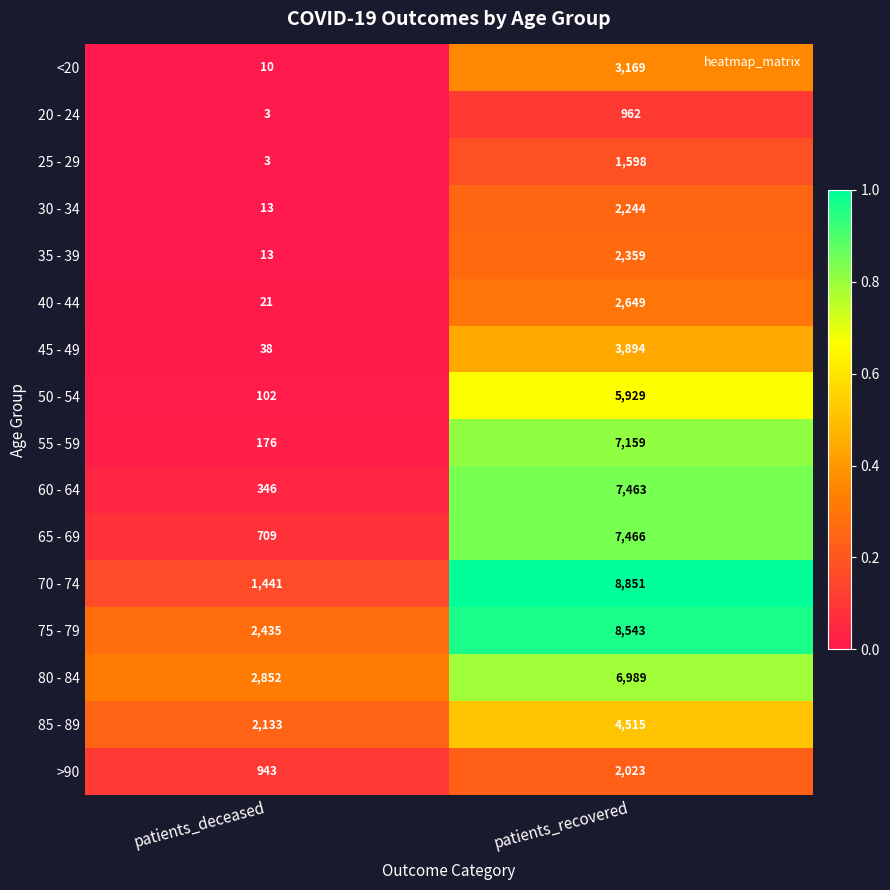

How many categories are shown in the chart?

2